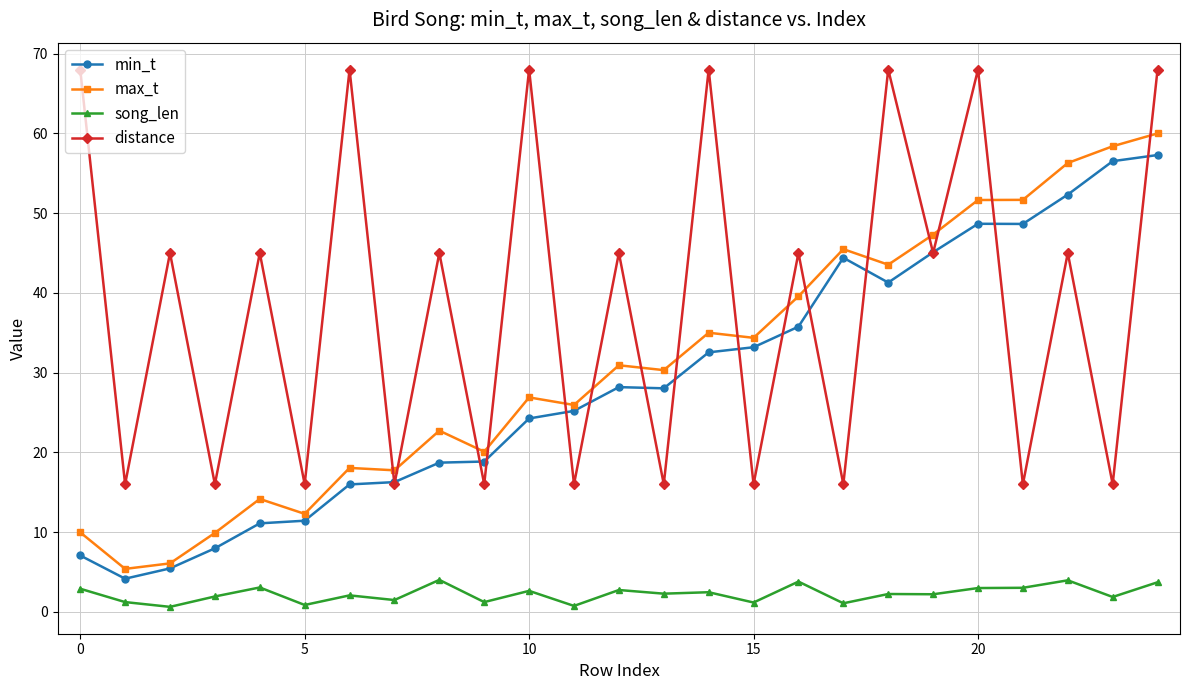

True or false: max_t and distance intersect in this chart.

True